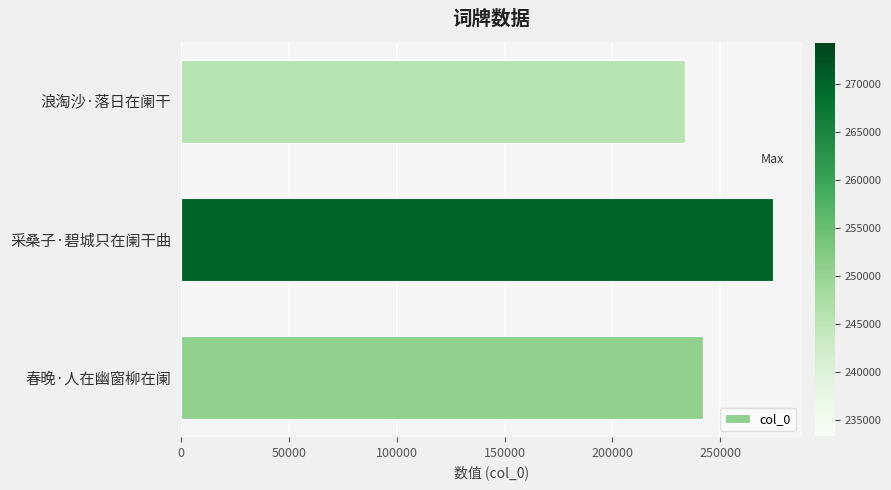

What is the difference between the second highest and minimum values?

8560